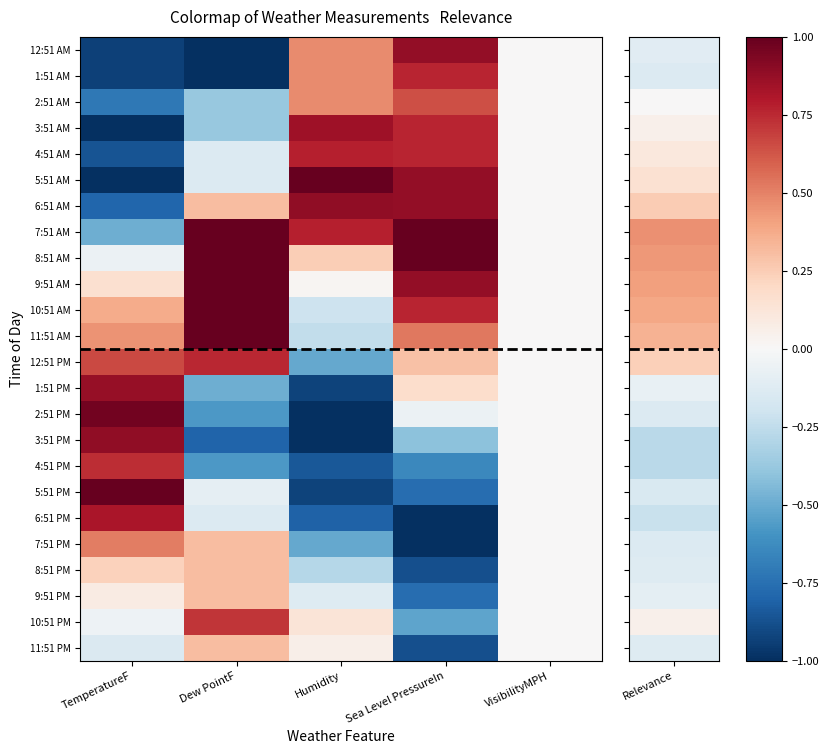

At which category is the sum across all series the highest?

Sea Level PressureIn